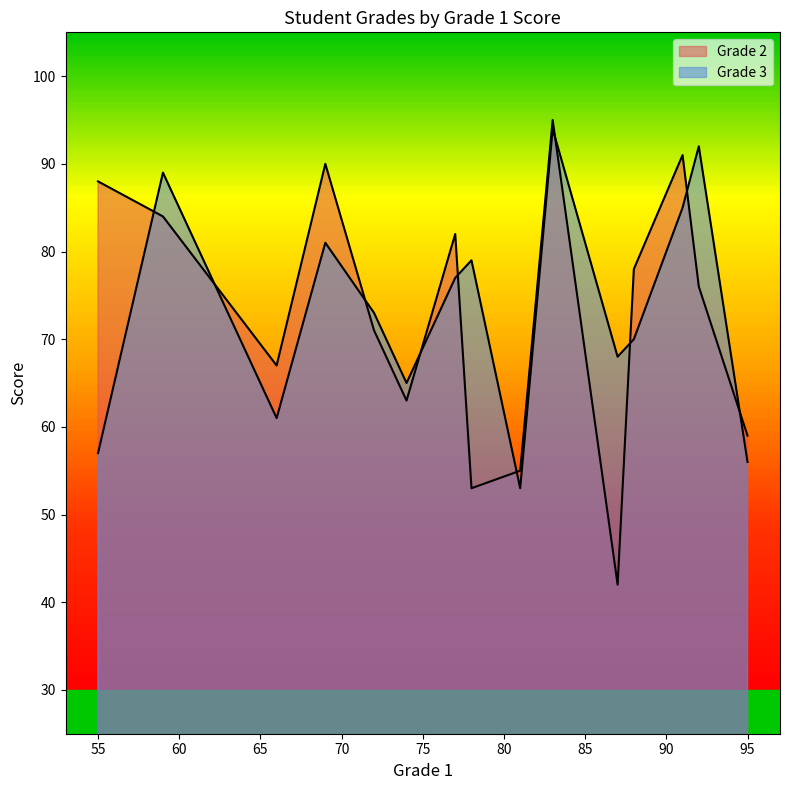

Which category has the lowest value in the Grade 2 series?

87